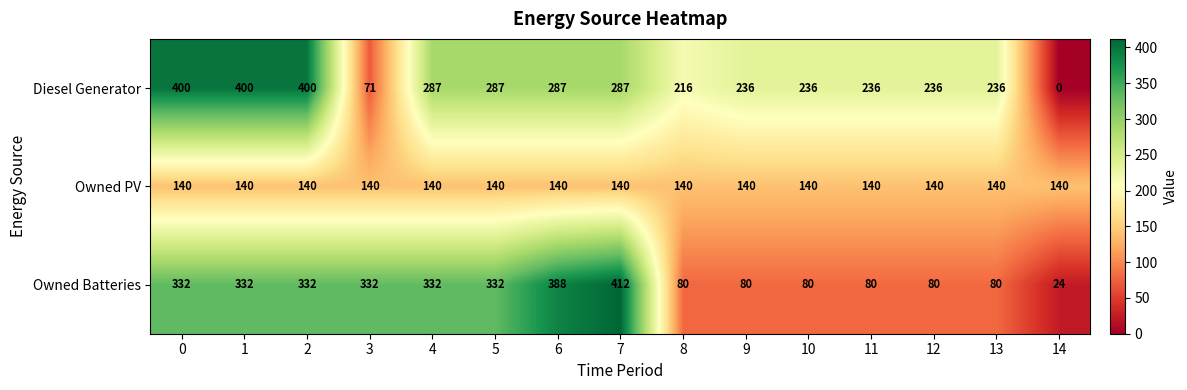

What is the spread (max minus min) of values at 13?

156